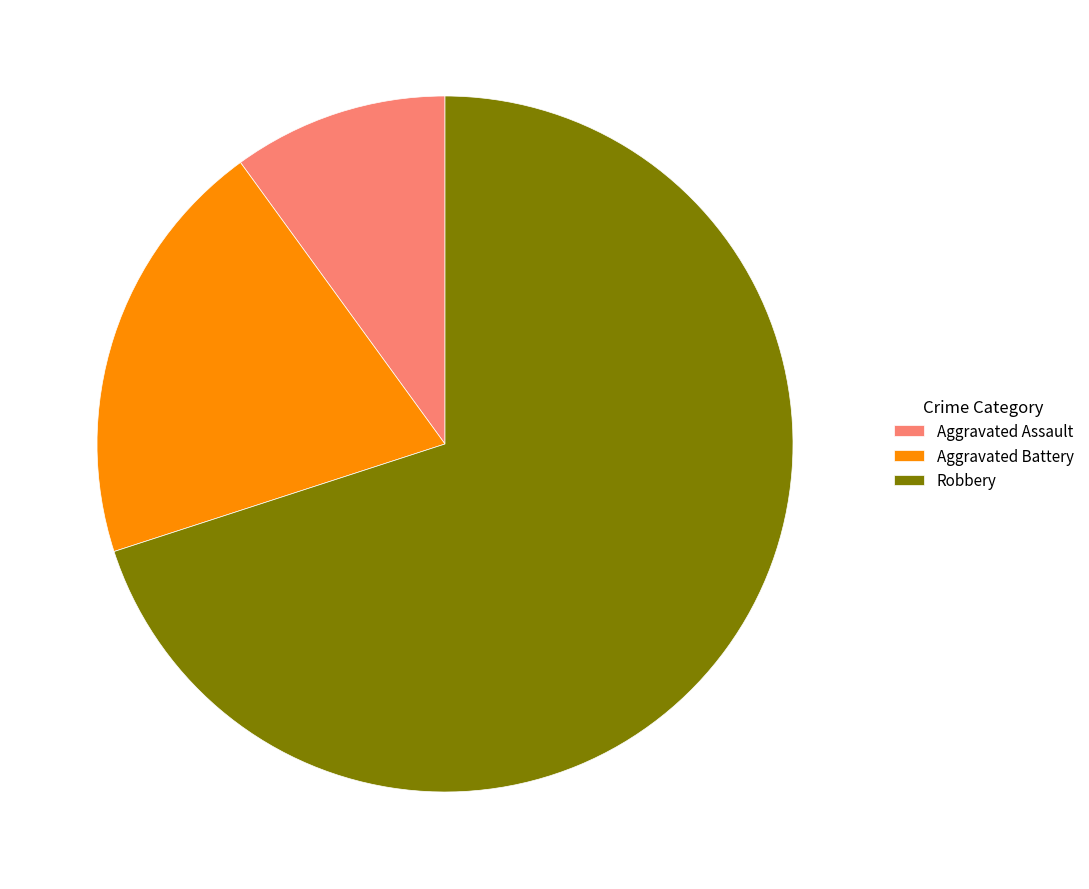

Rank the categories by value from lowest to highest.

Aggravated Assault, Aggravated Battery, Robbery